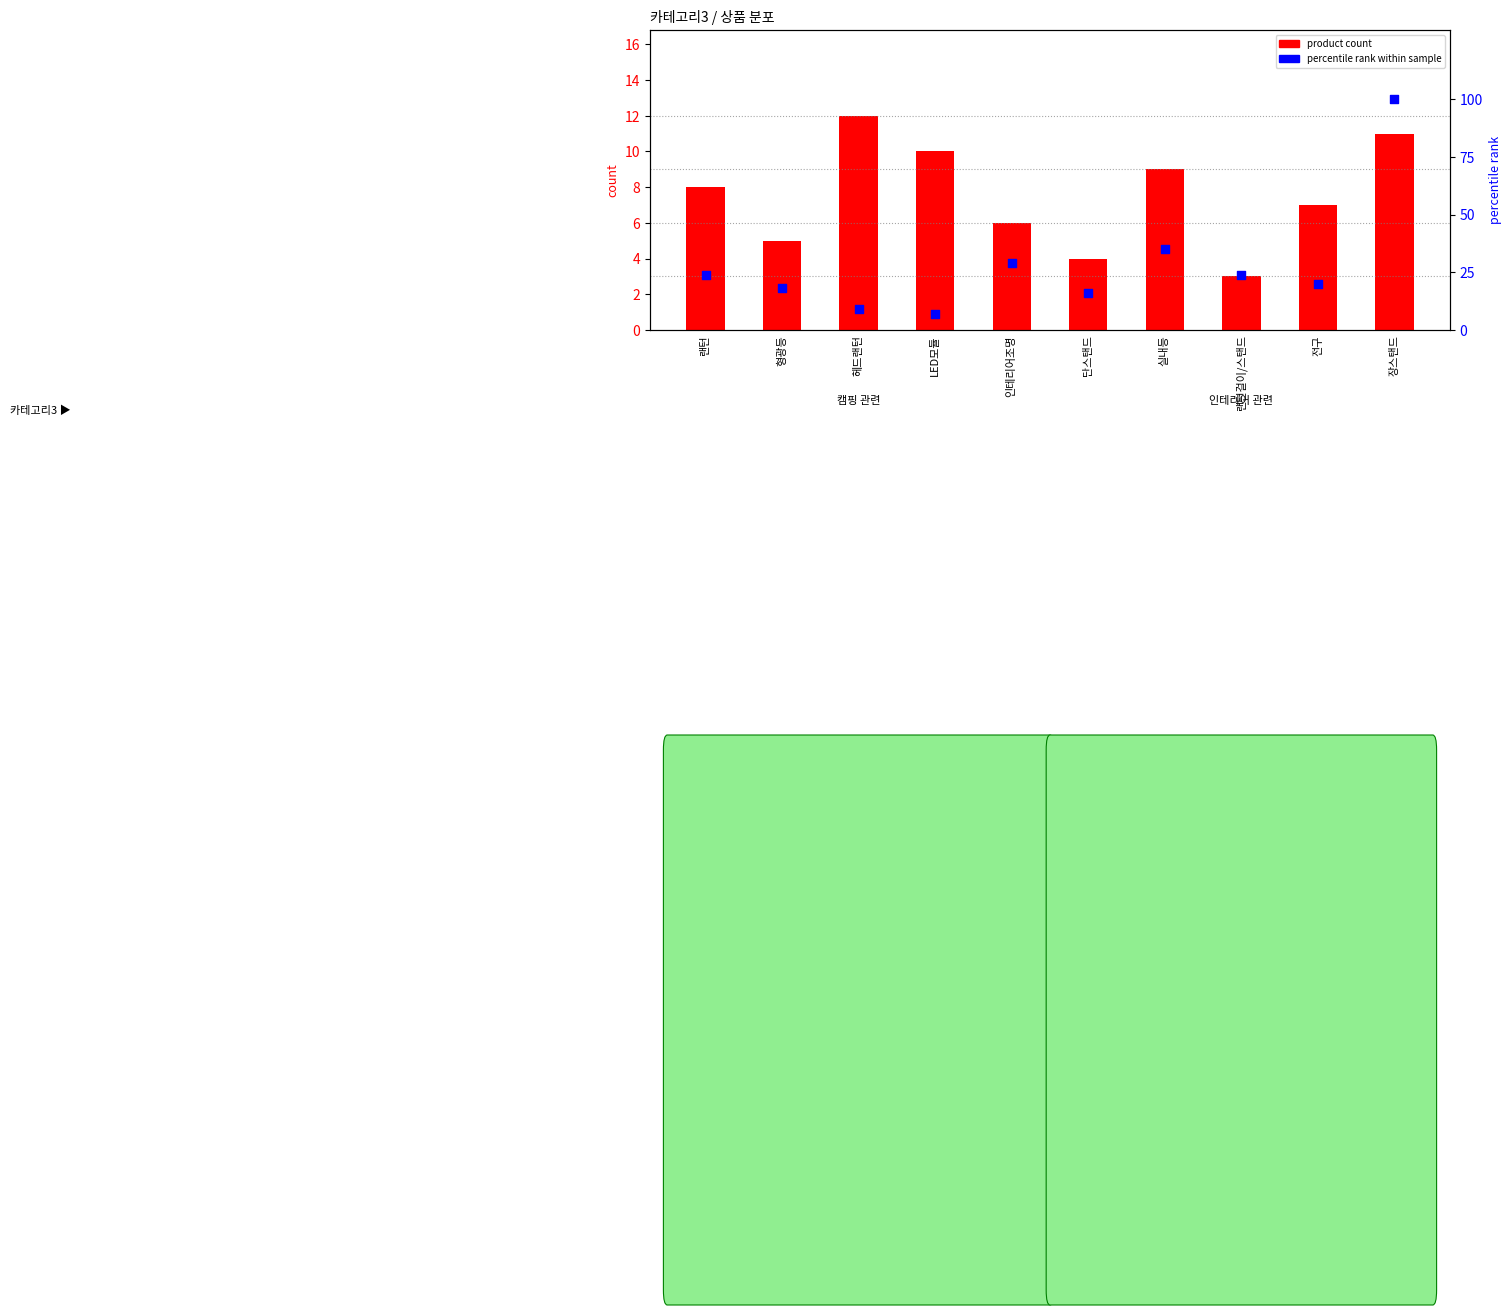

Which series reaches the maximum Y coordinate?

percentile rank within sample